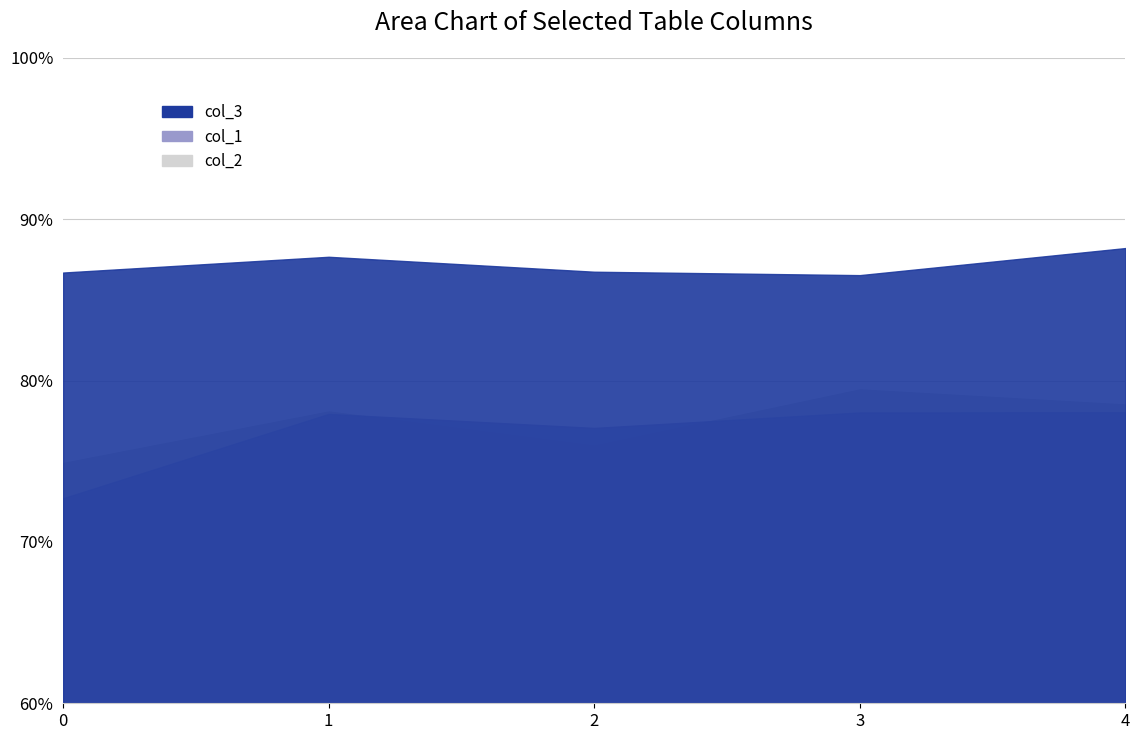

Where is the first local maximum for col_2?

1